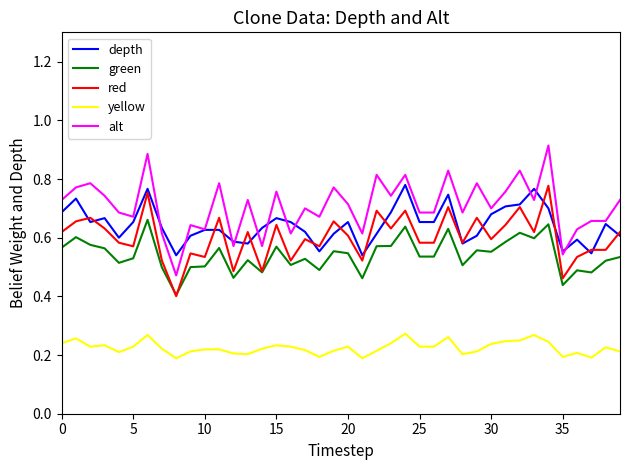

Which series has the widest spread of values?

alt